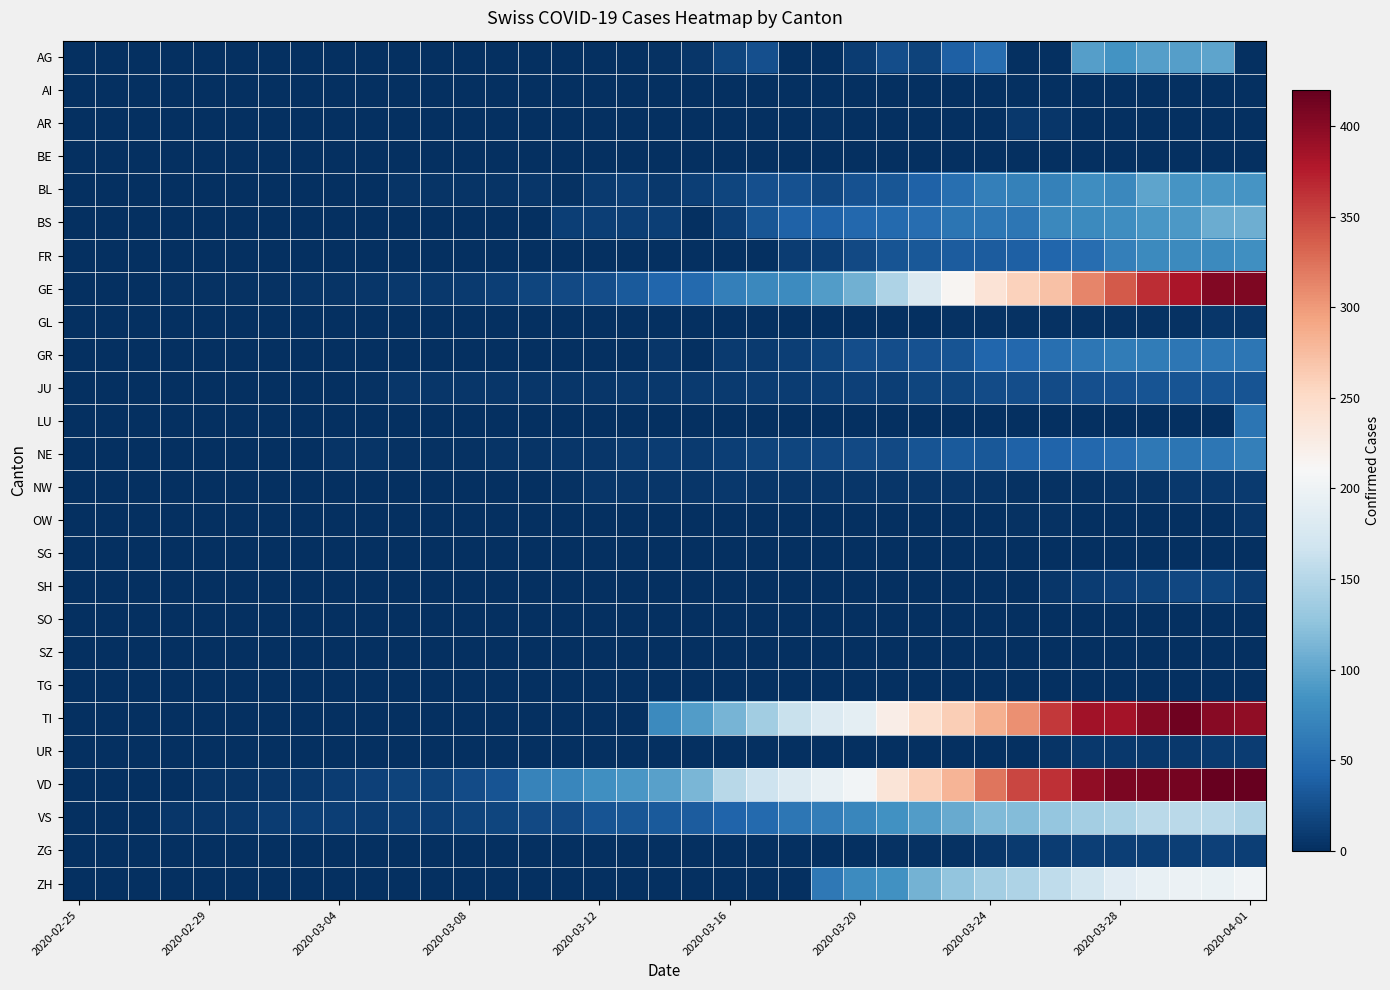

At how many categories does at least one series exceed 419?

2